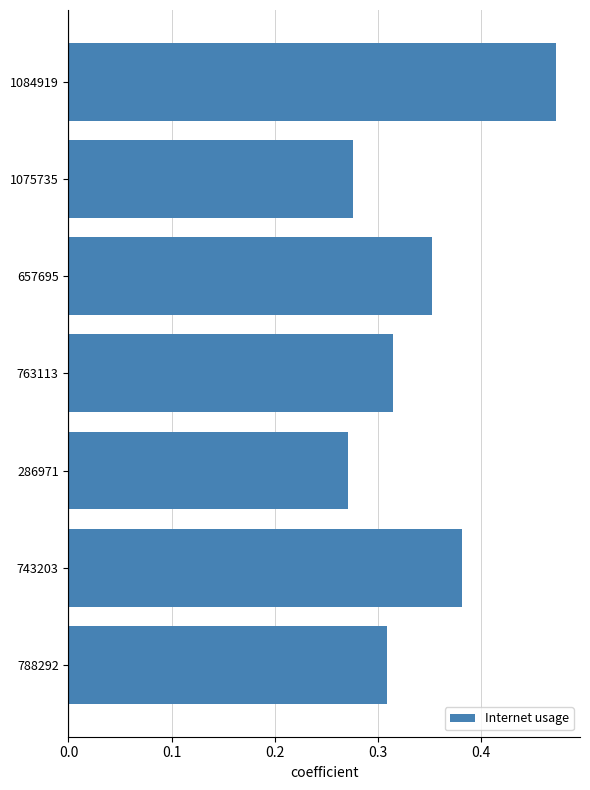

Which label corresponds to the largest value in the chart?

1084919